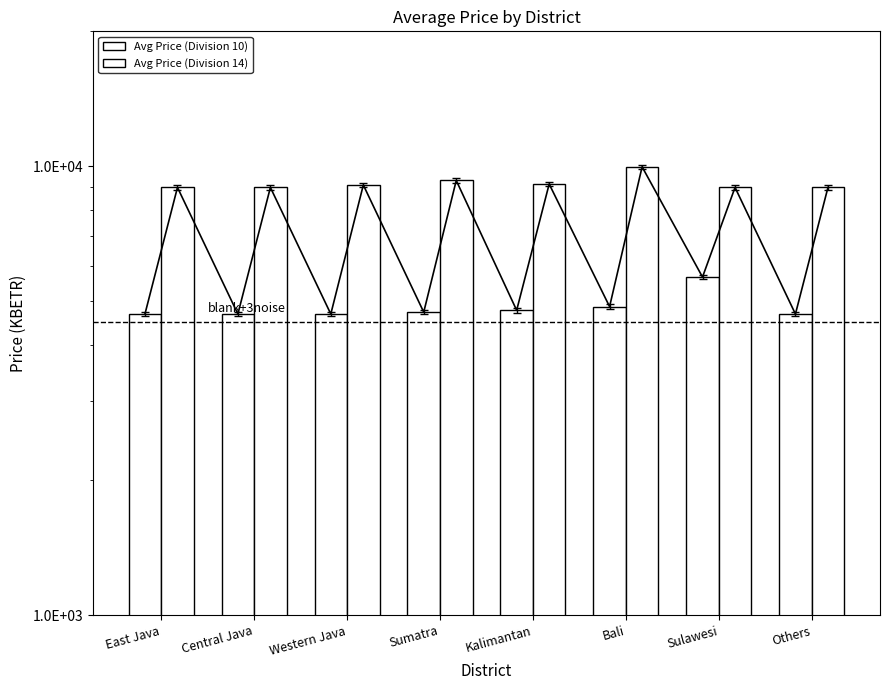

How many bars are there in each group?

2